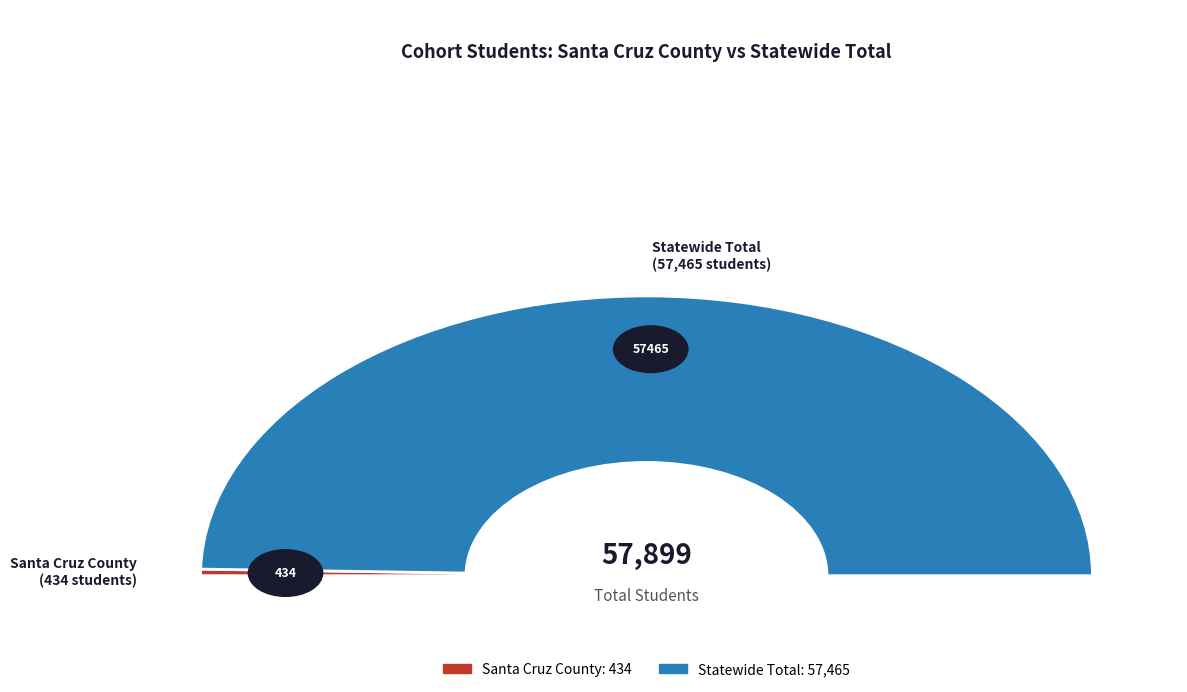

Which slice is the largest?

Statewide Total